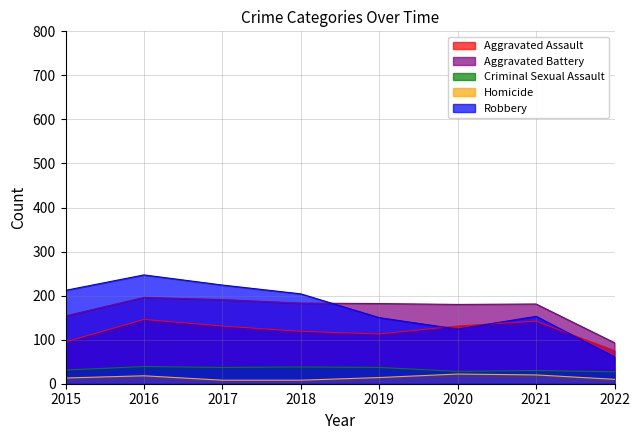

At which label does Aggravated Assault reach its peak?

2016